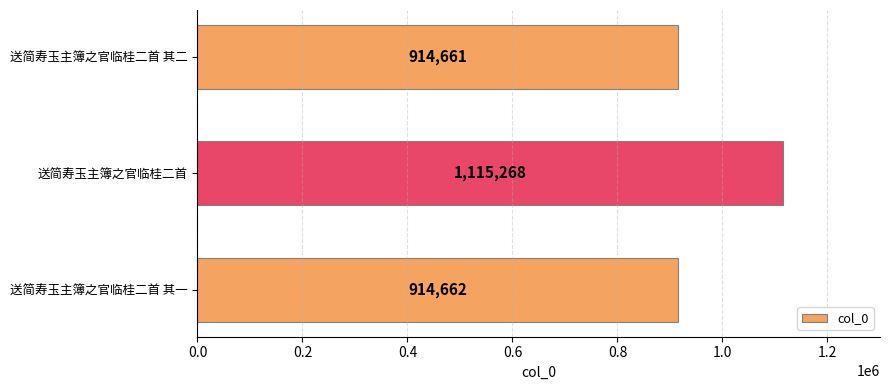

Rank the categories by value from highest to lowest.

送简寿玉主簿之官临桂二首, 送简寿玉主簿之官临桂二首 其一, 送简寿玉主簿之官临桂二首 其二